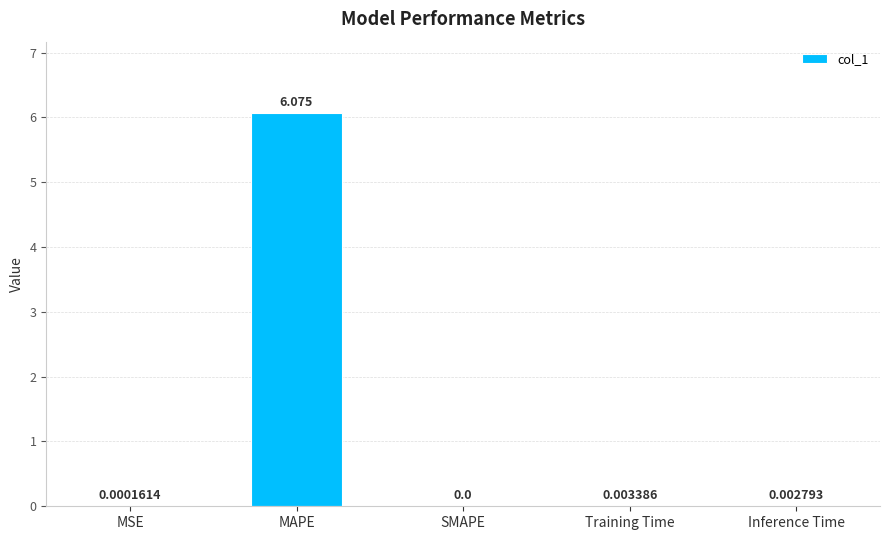

At which label is the value closest to 3?

Training Time